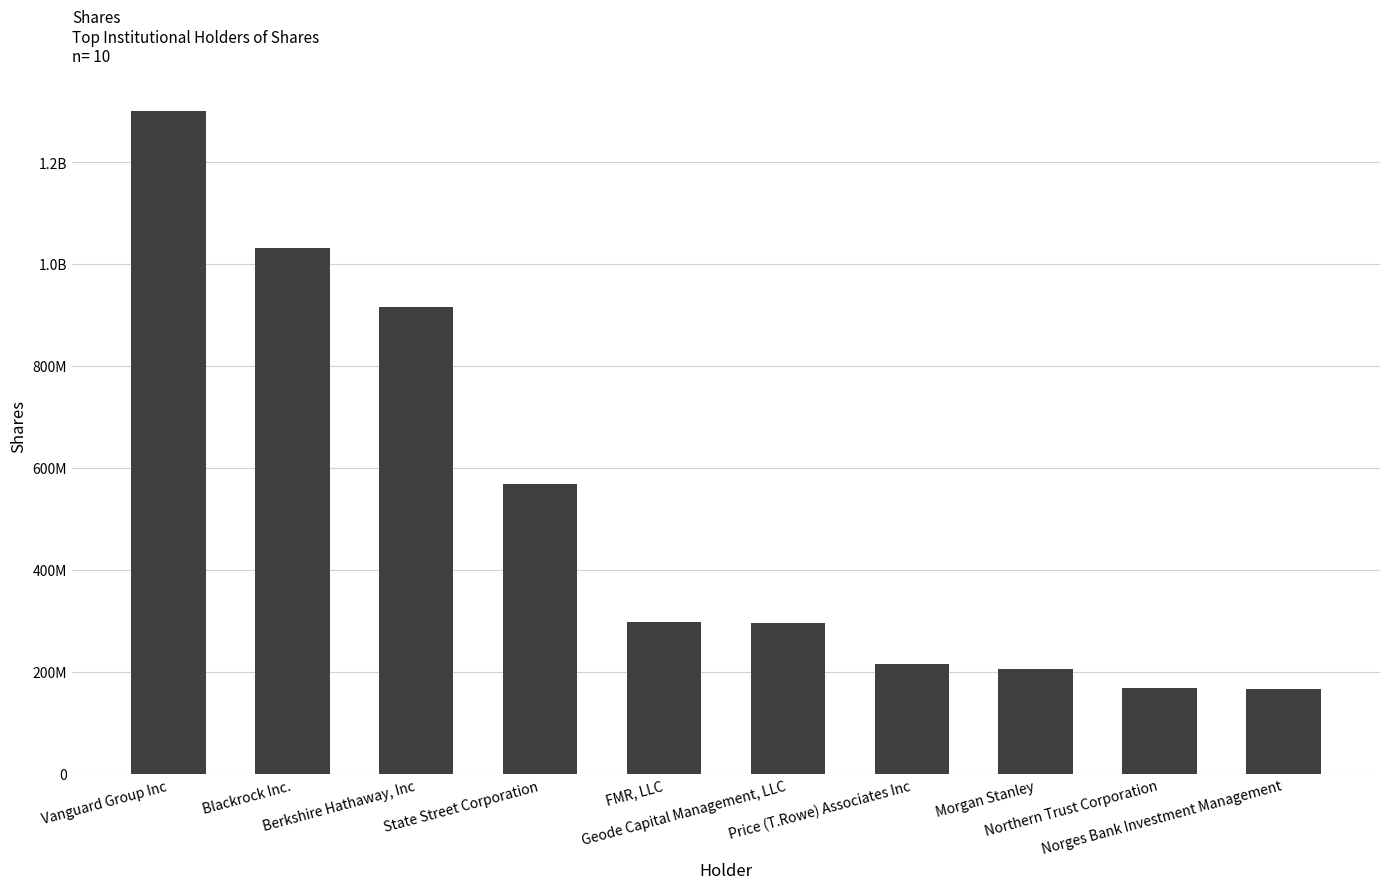

Does the chart contain any negative values?

No